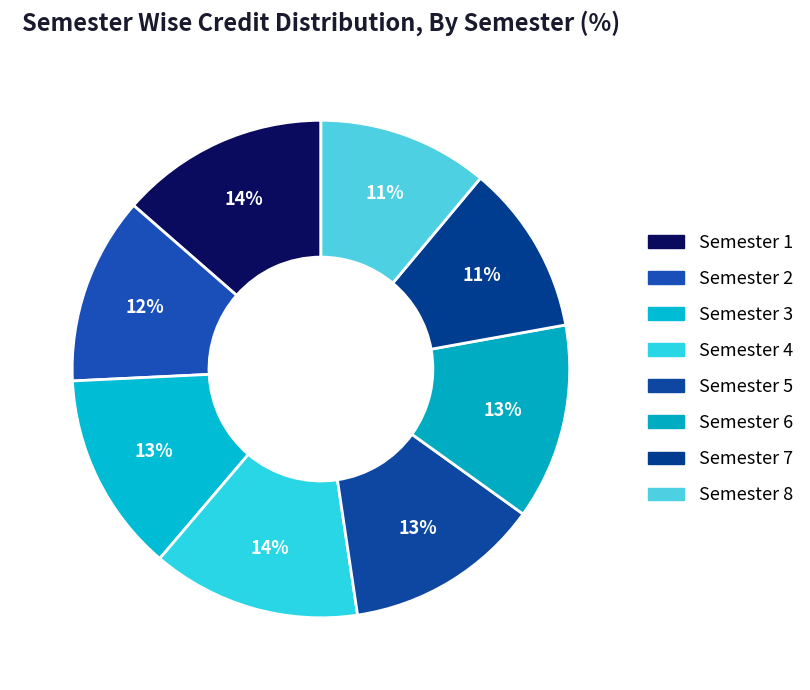

Approximately how many times larger is the value at Semester 1 compared to Semester 8?

1.2